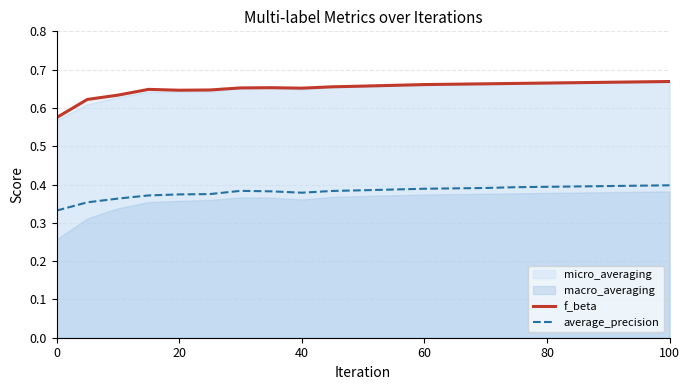

In average_precision, how many points are higher than both neighbors (excluding endpoints)?

1